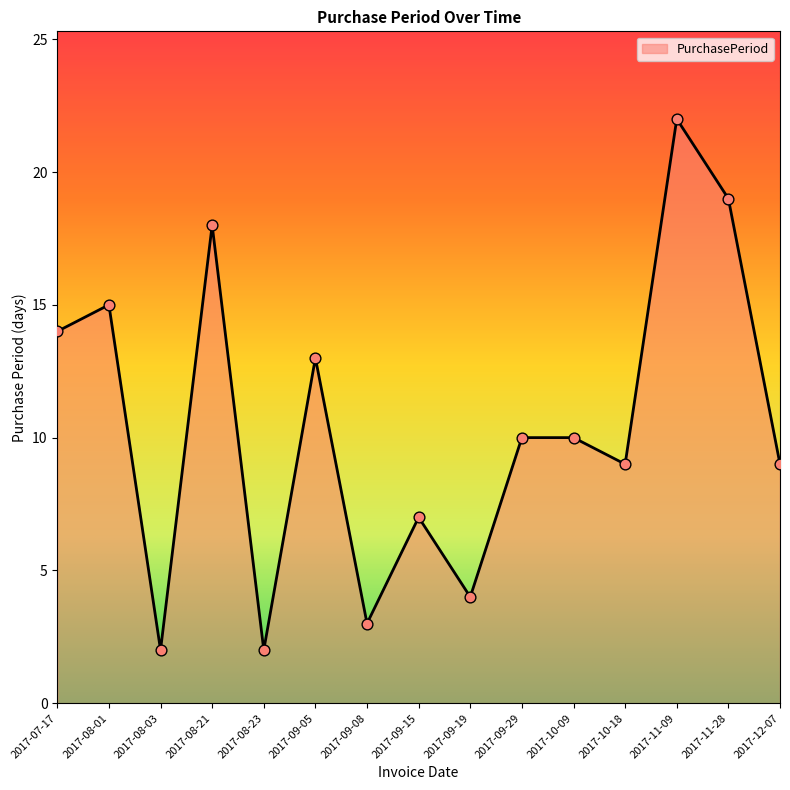

What is the ratio of the value at 2017-09-29 to the value at 2017-11-28?

0.5